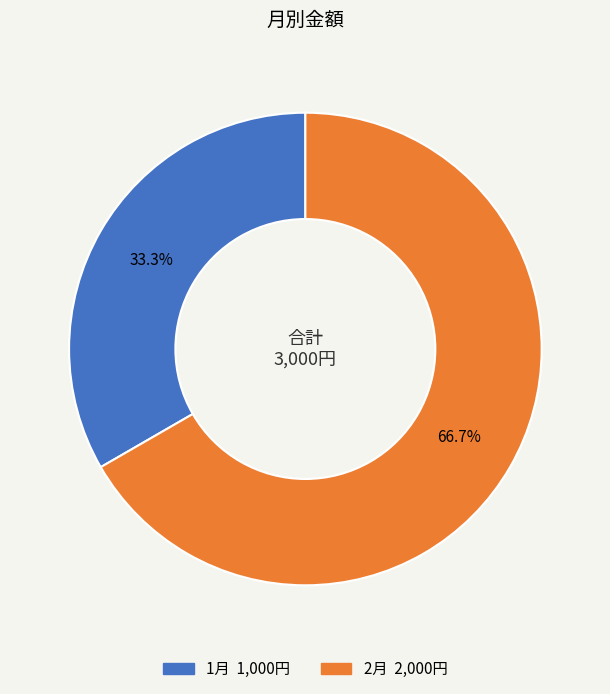

Is it true that 2月 is 52% of the pie?

False